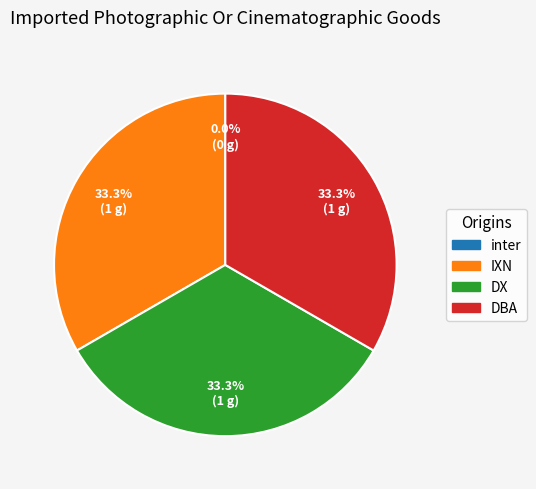

Which category has the smallest portion of the pie?

inter